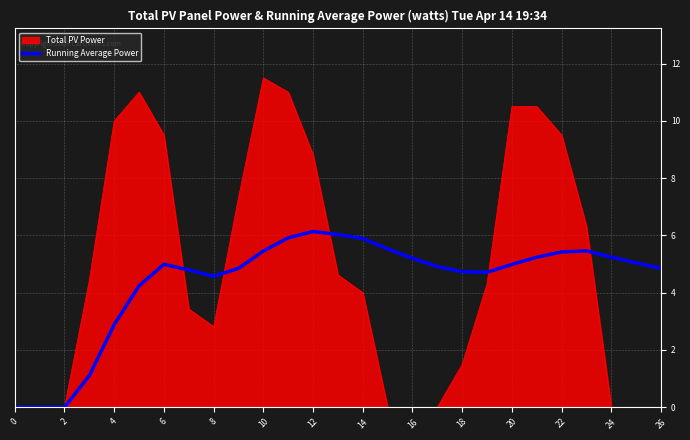

Rank the series by their maximum value, from lowest to highest.

Running Average Power, Total PV Power